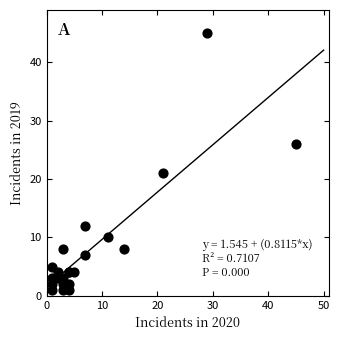

What Y value in the scatter plot is closest to 23?

21